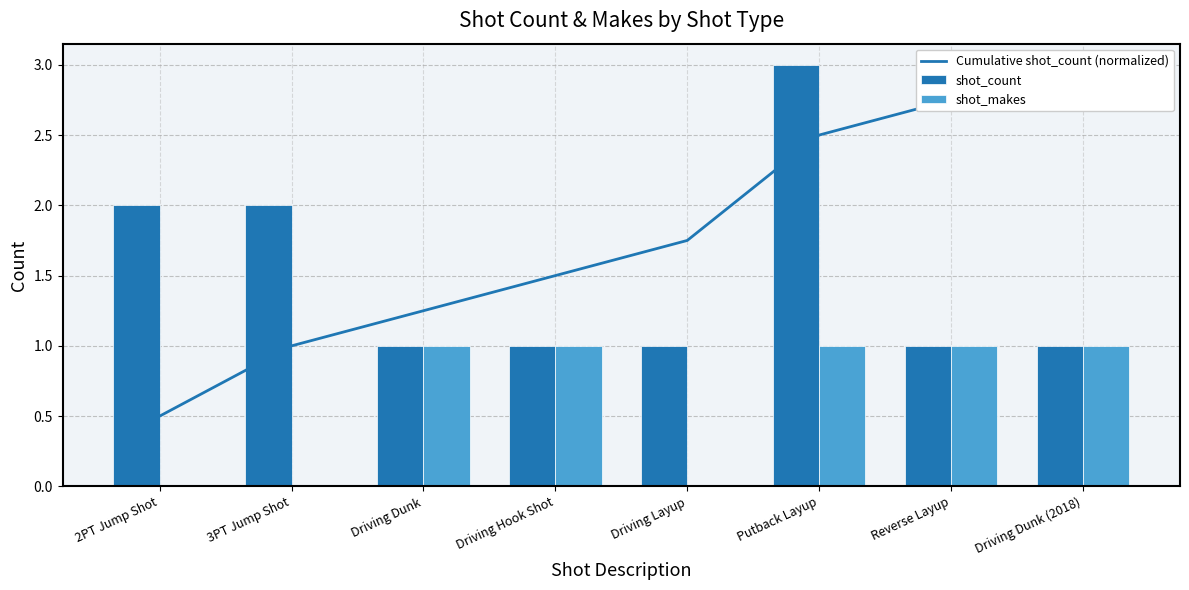

How many groups of bars are there?

8